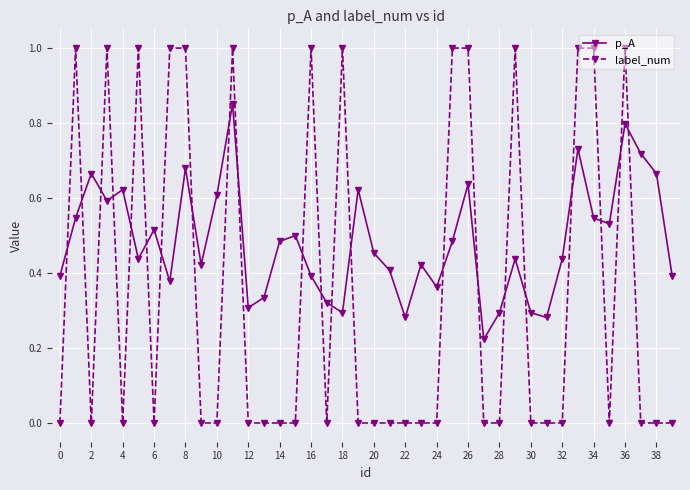

What is the difference between the maximum and minimum values in the label_num series?

1.0